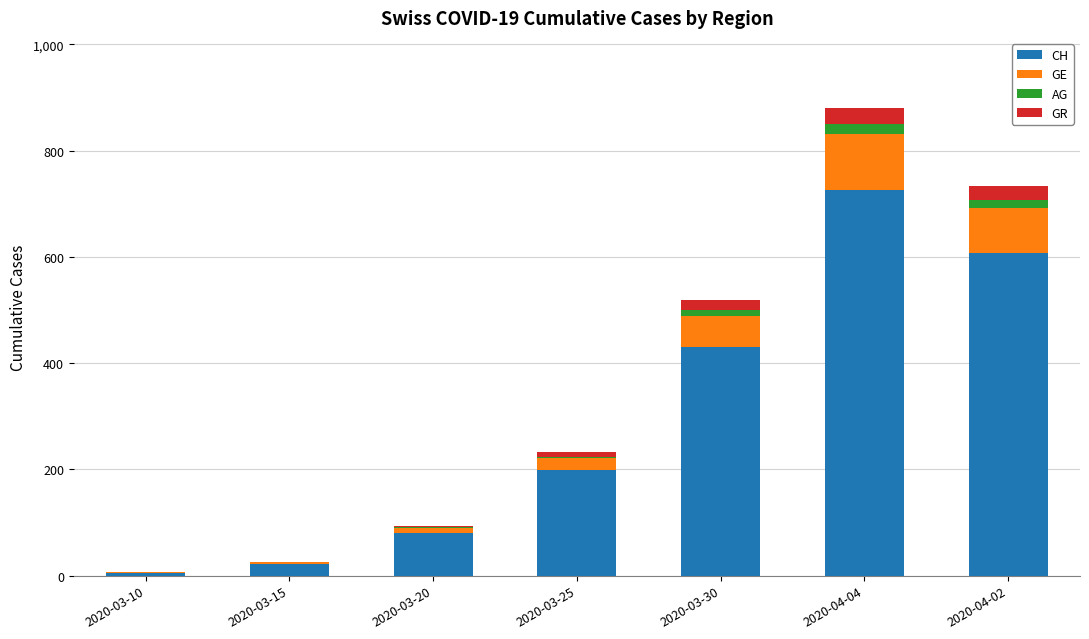

How many categories are shown in the chart?

7